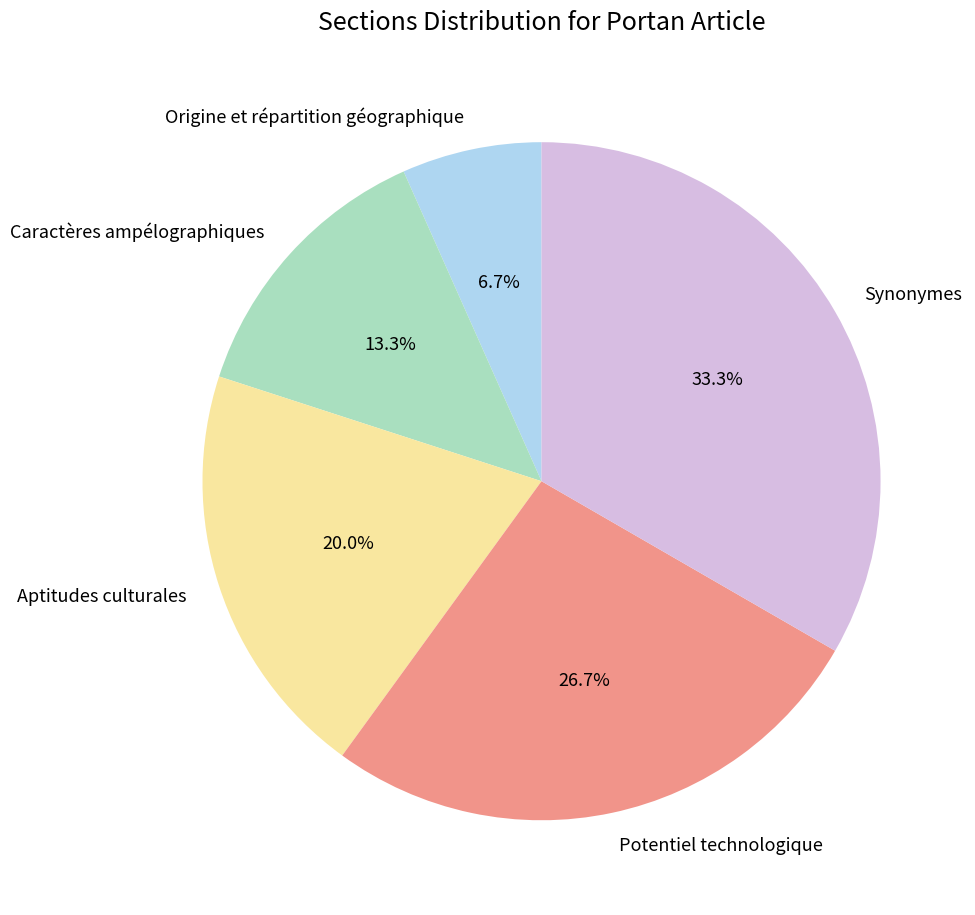

What is the largest slice in the pie chart?

Synonymes